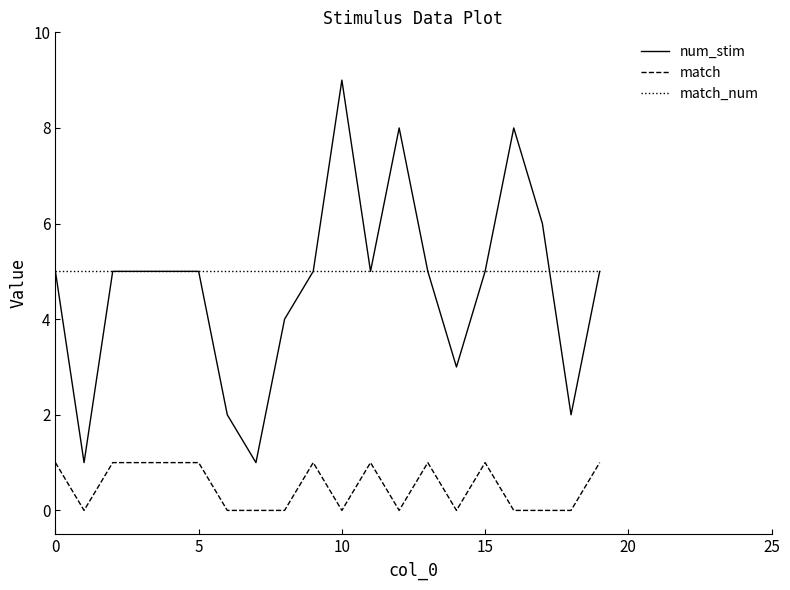

Reading left to right, list all the values displayed in this chart.

num_stim: 5	1	5	5	5	5	2	1	4	5	9	5	8	5	3	5	8	6	2	5
match: 1	0	1	1	1	1	0	0	0	1	0	1	0	1	0	1	0	0	0	1
match_num: 5	5	5	5	5	5	5	5	5	5	5	5	5	5	5	5	5	5	5	5